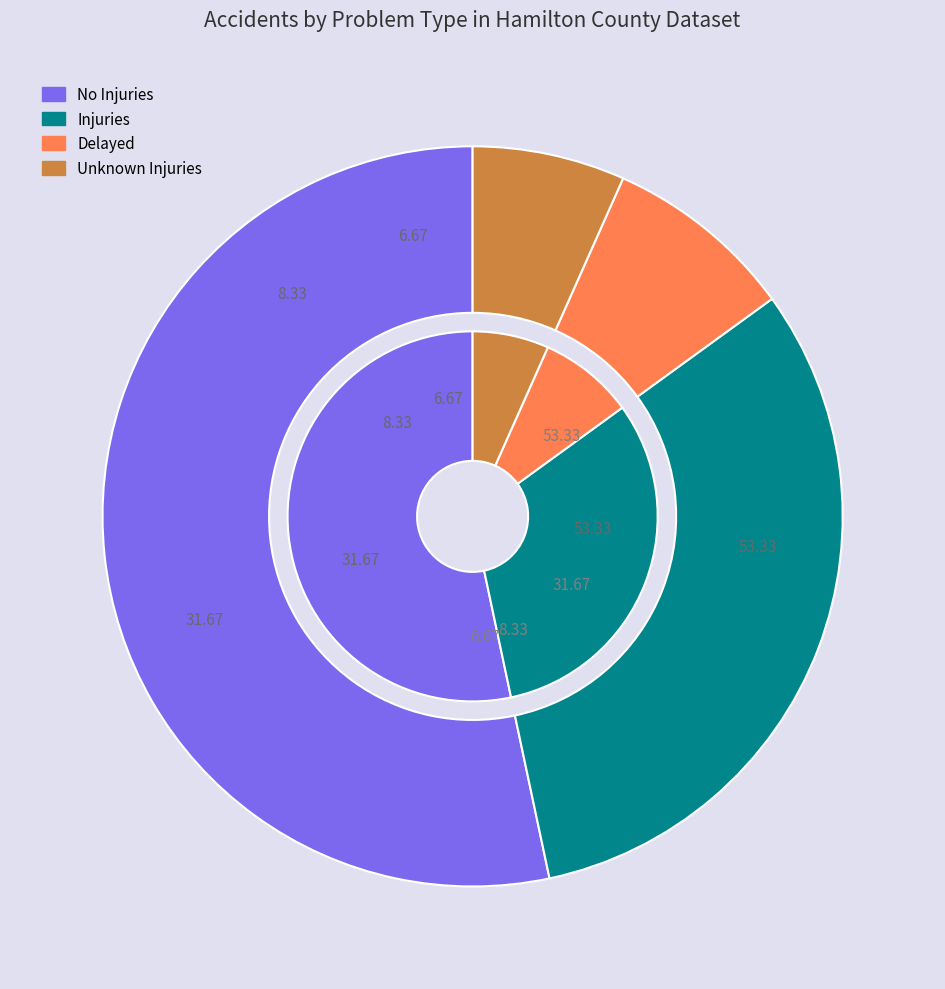

To the nearest percent, what is the difference between the largest and smallest slice percentages?

47%